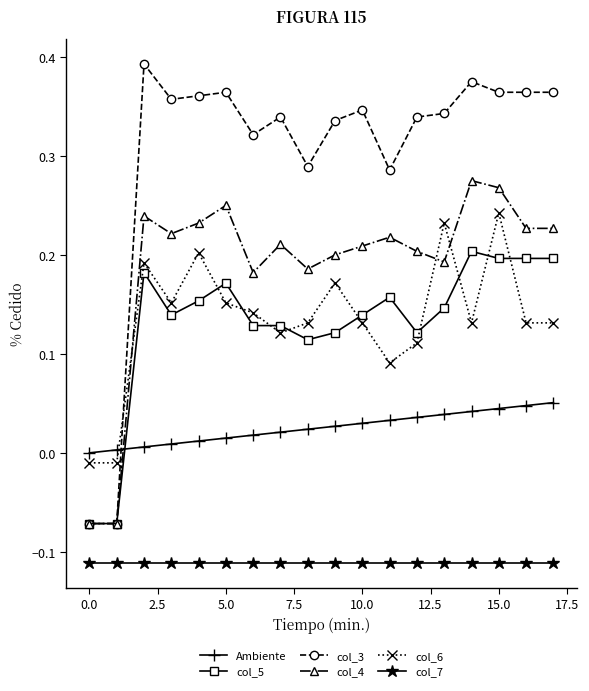

Which series ends up on top after the final intersection of Ambiente and col_6?

col_6